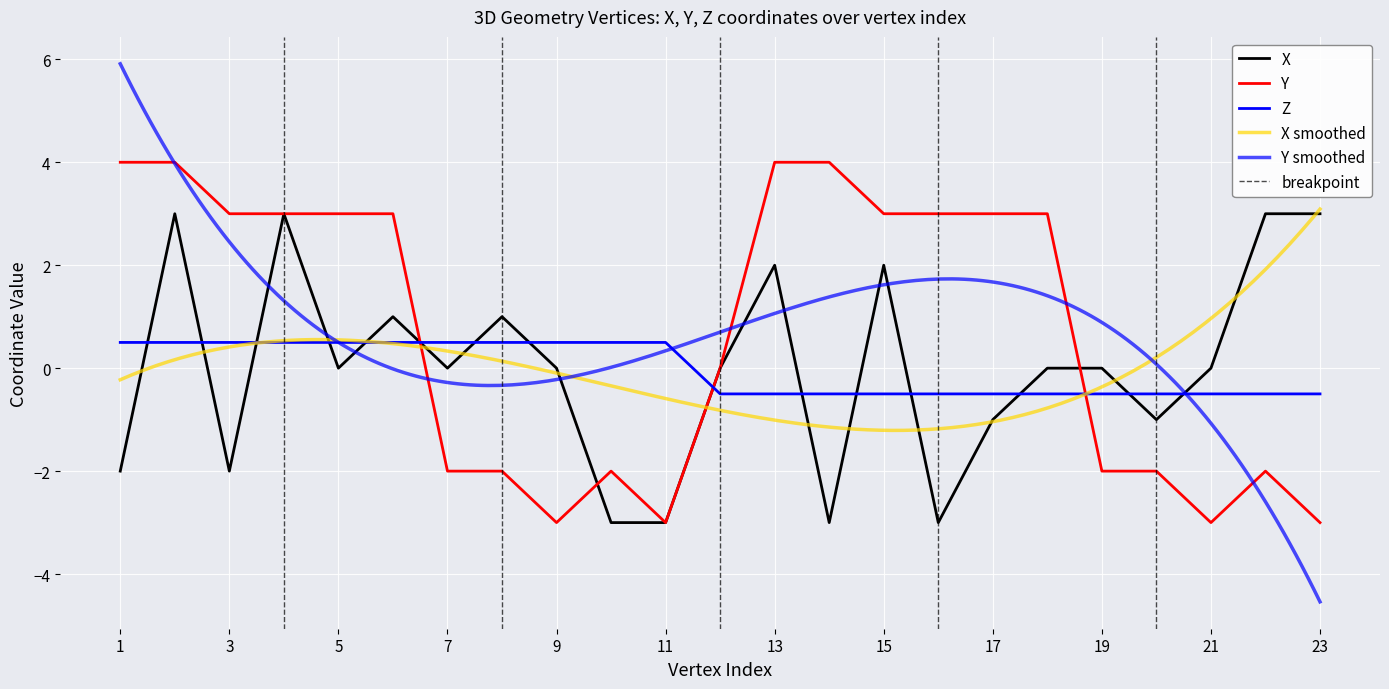

What is the value of the X point at the 8th from the left?

1.0